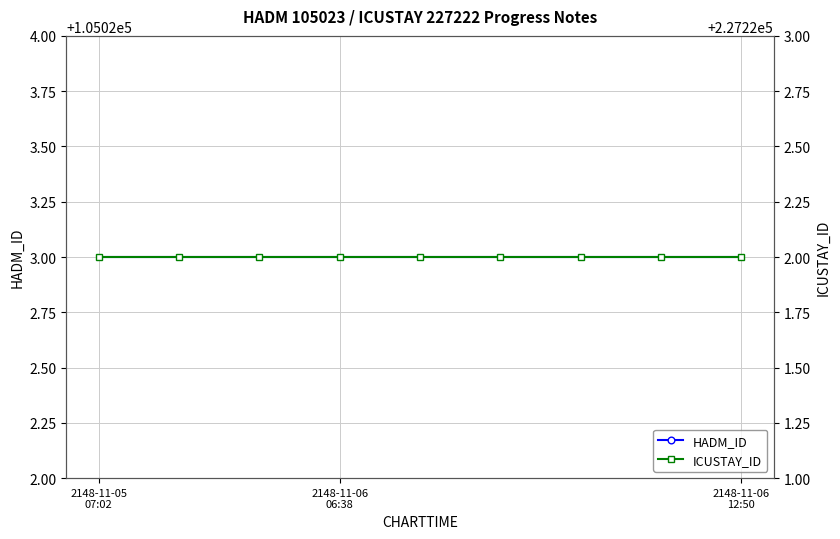

At which label is ICUSTAY_ID closest to 227222?

2148-11-05
07:02